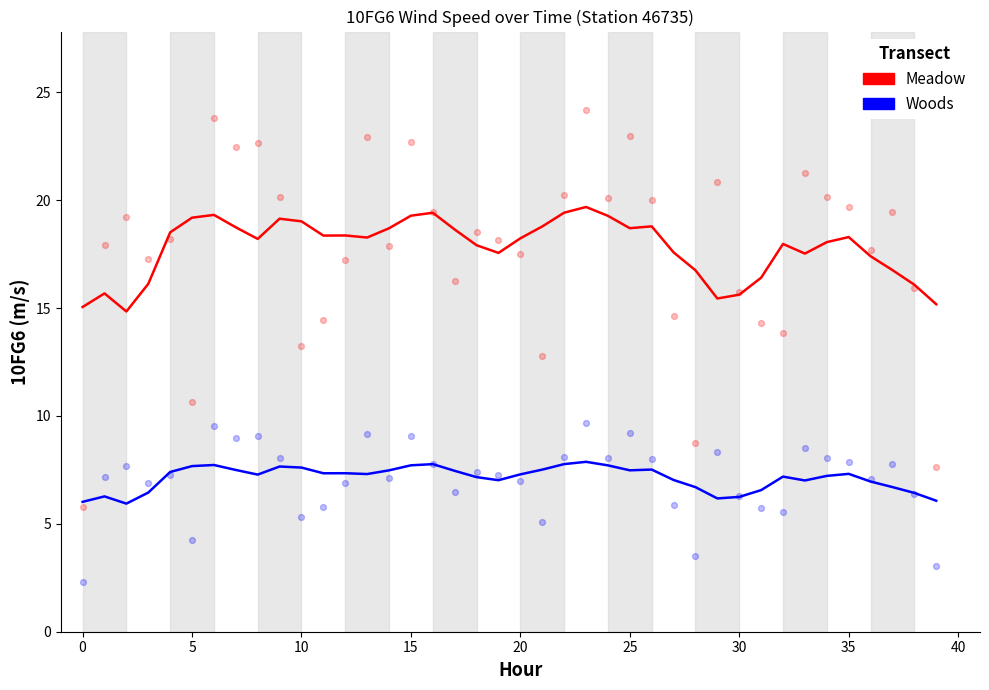

Which series has the largest total across all categories?

Meadow (10FG6)